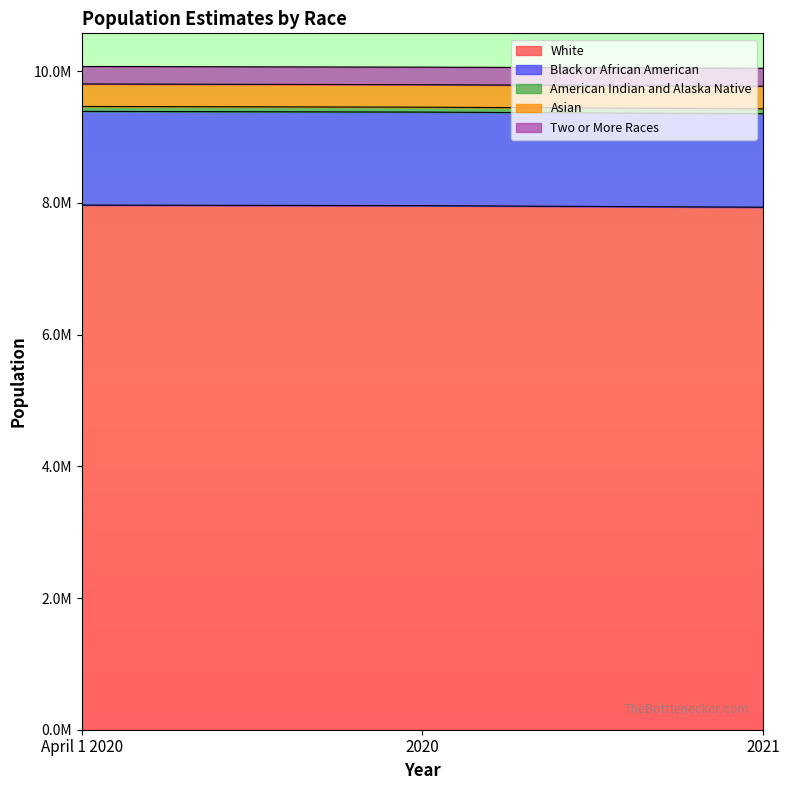

At which label is Two or More Races closest to 9373263?

2020